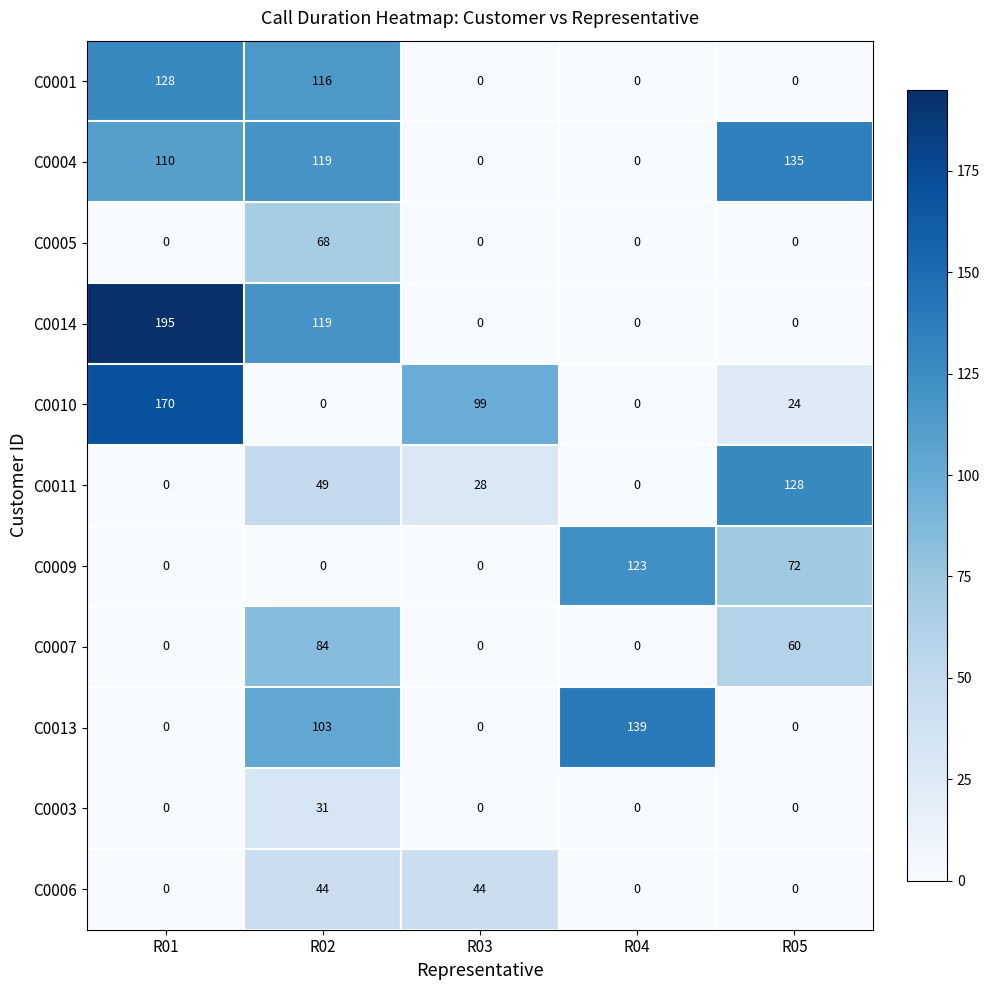

At which category is the sum across all series the highest?

R02